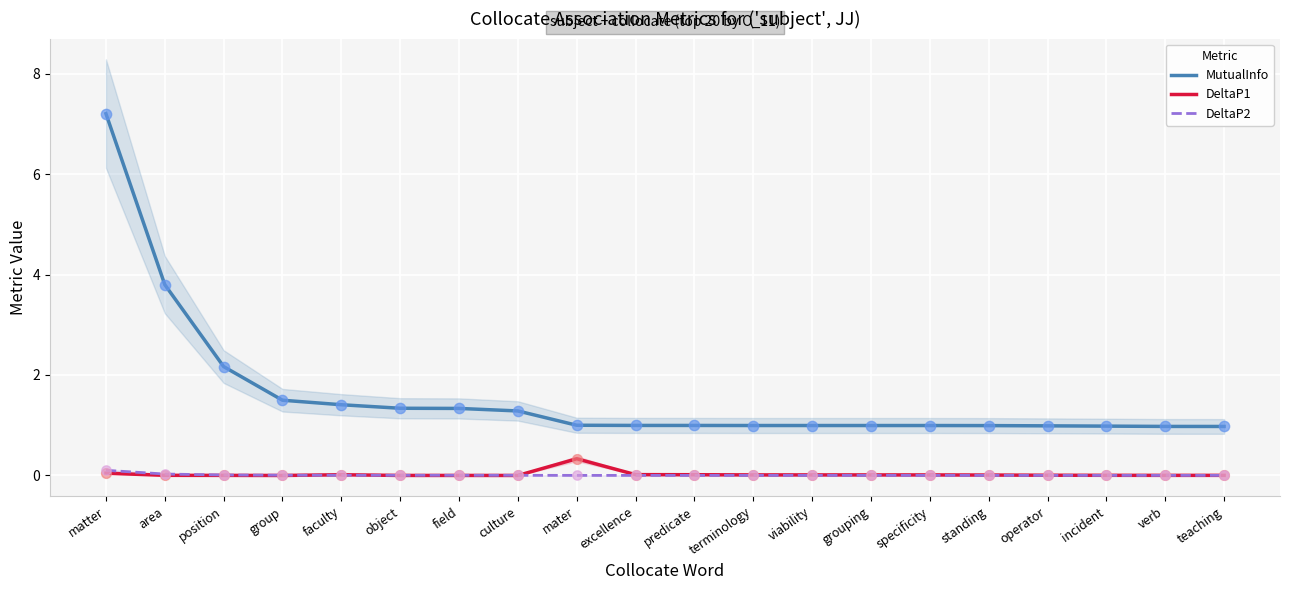

Which series reaches the minimum Y coordinate?

DeltaP1